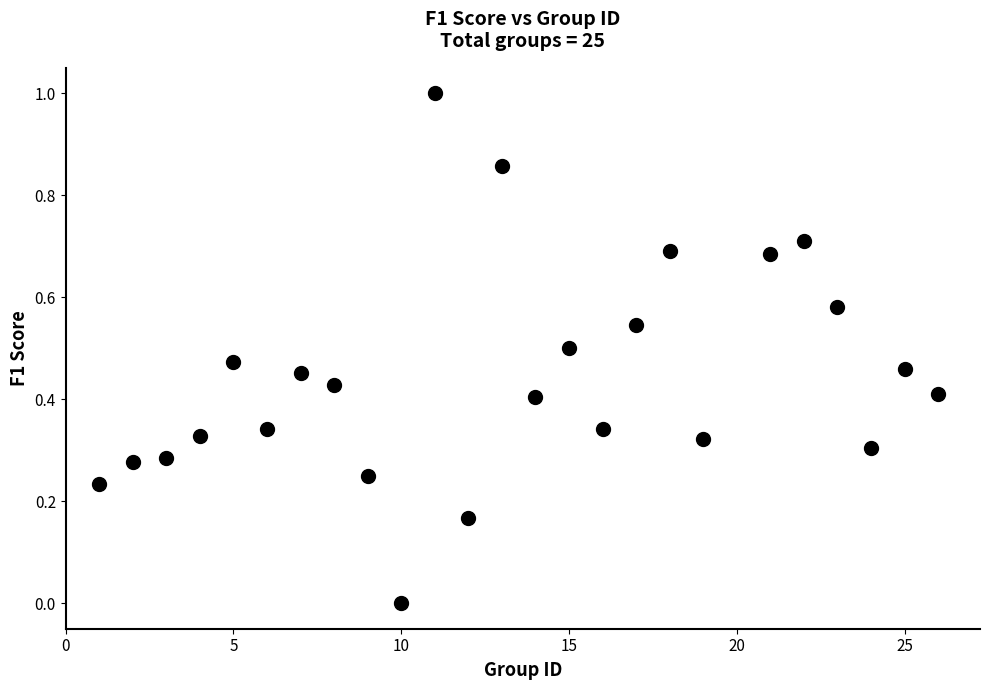

What is the range of Y values (max minus min)?

1.0